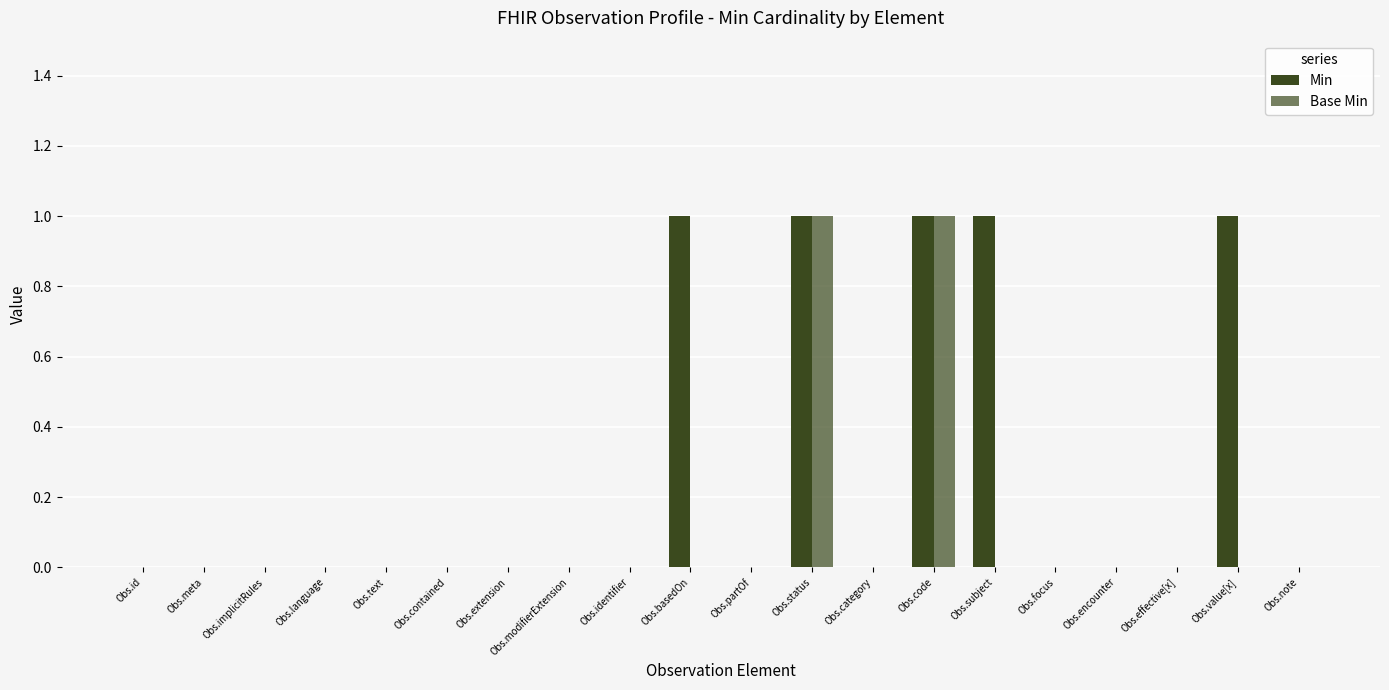

Are the bars grouped side by side (vs. stacked)?

Yes